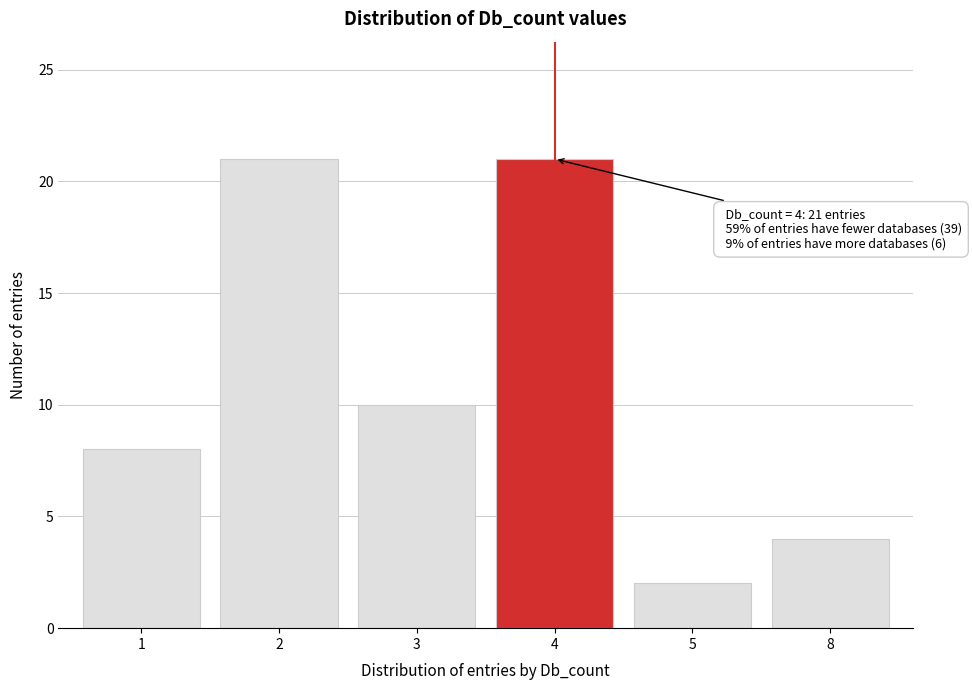

Reading left to right, extract all data points from this chart.

1=8	2=21	3=10	4=21	5=2	8=4